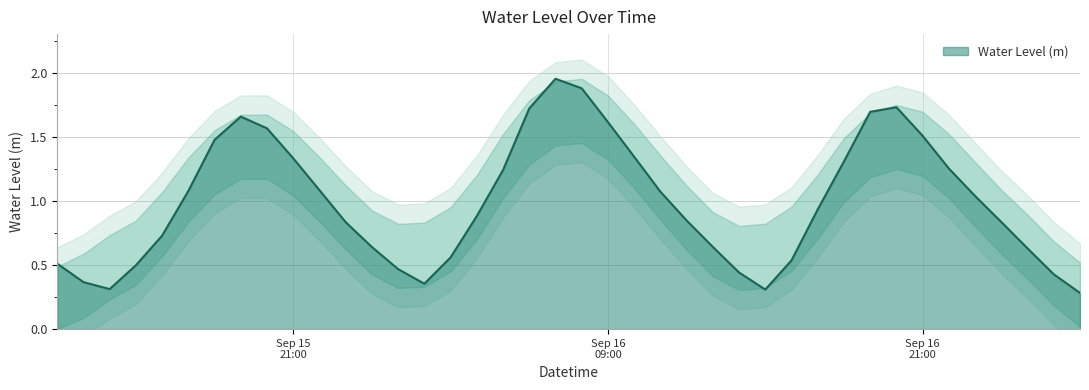

What is the label of the 8th point from the left?

2024-09-15 19:00:00